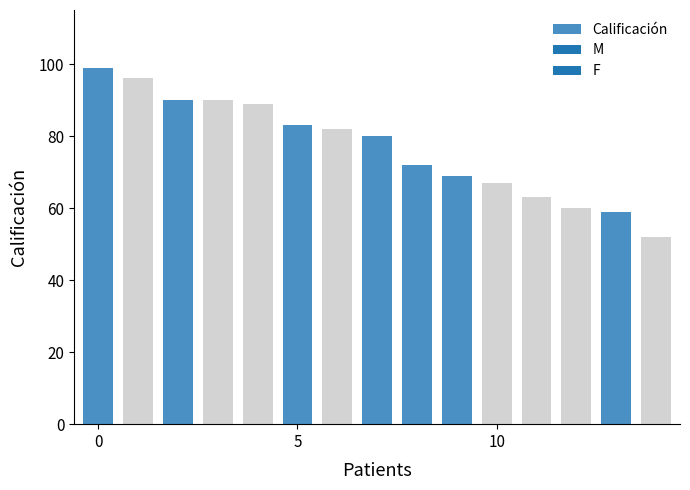

What is the difference between the maximum and minimum values?

47